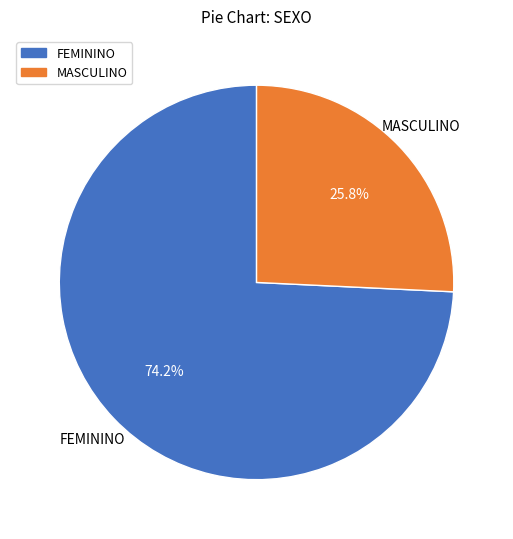

Does any single category account for the majority?

Yes